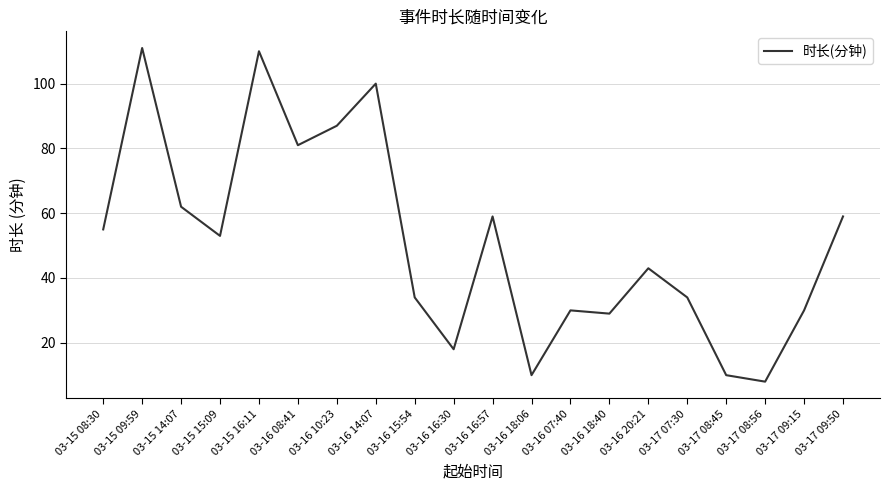

What value does the data have at 03-15 15:09?

53